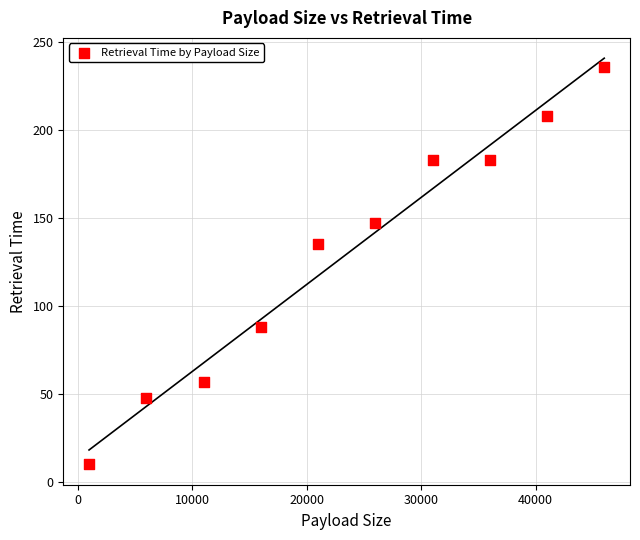

What Y value in the scatter plot is closest to 123?

135